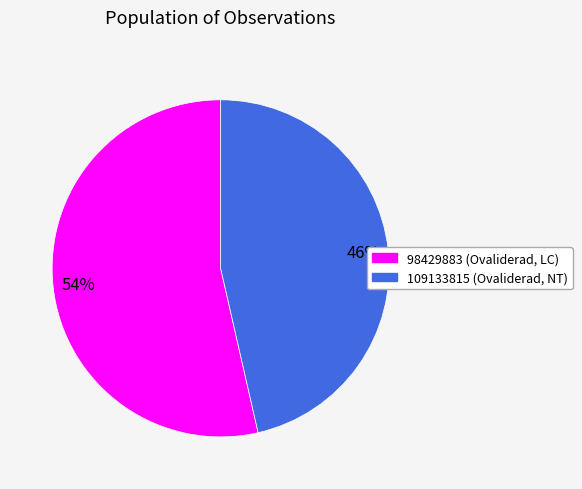

How many segments does this pie chart have?

2